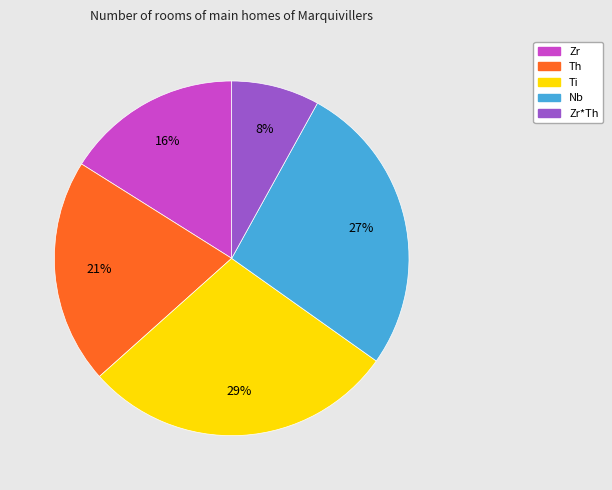

Is there a majority slice in this chart?

No